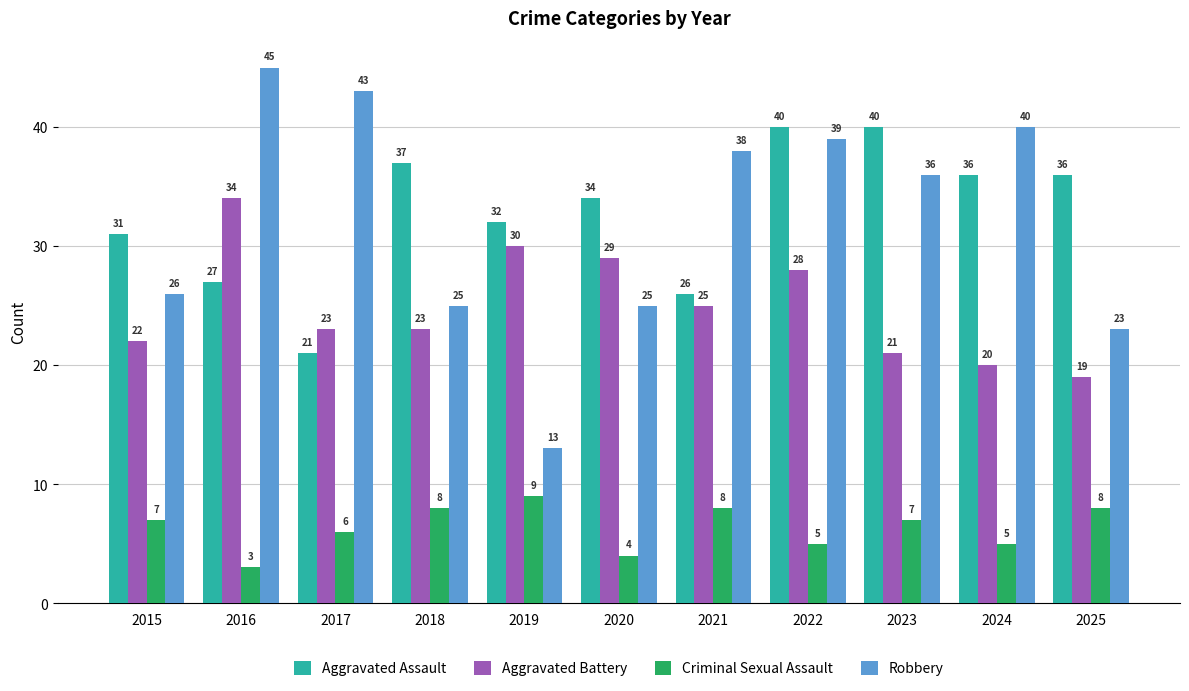

Are the bars horizontal?

No